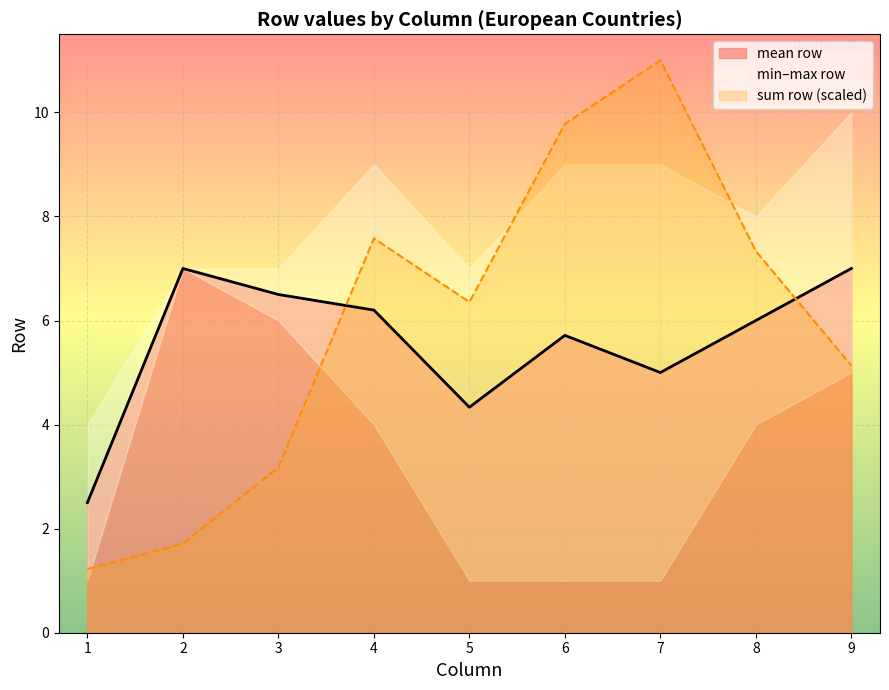

What is the sum of all values?

218